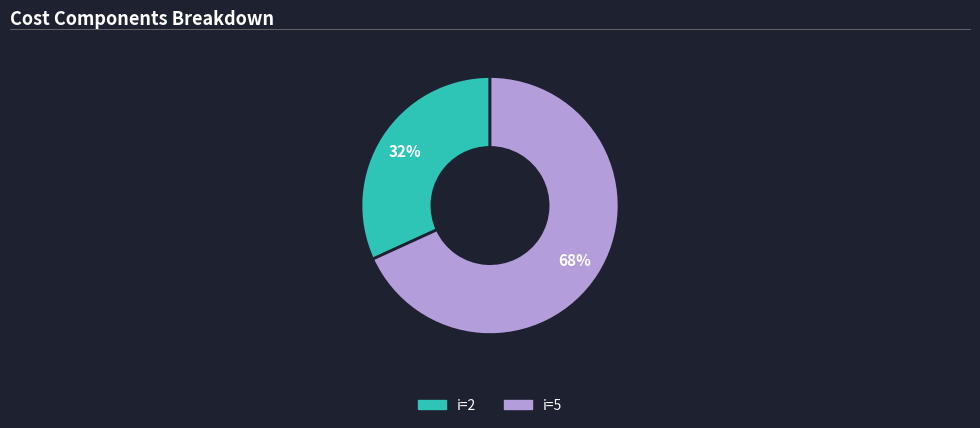

Is there any slice that represents more than half of the pie?

Yes